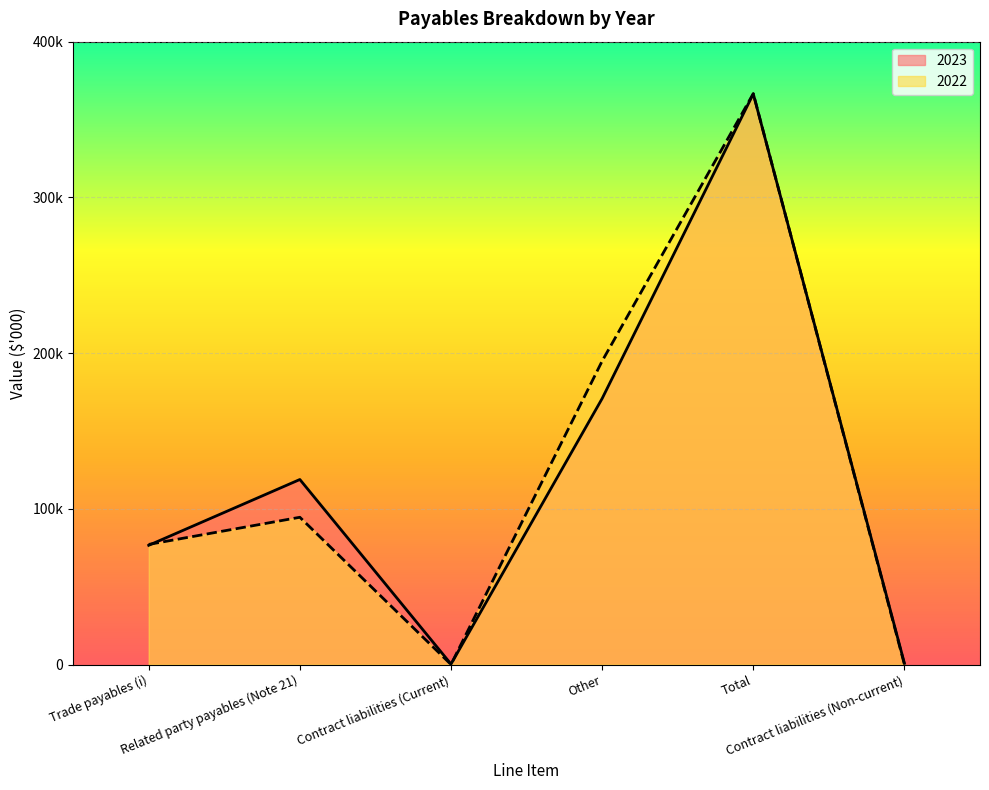

What position from the right is Other?

3